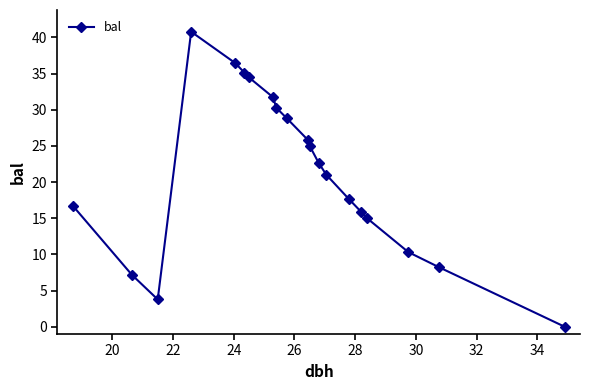

What is the value of the 13th point from the left?

22.6